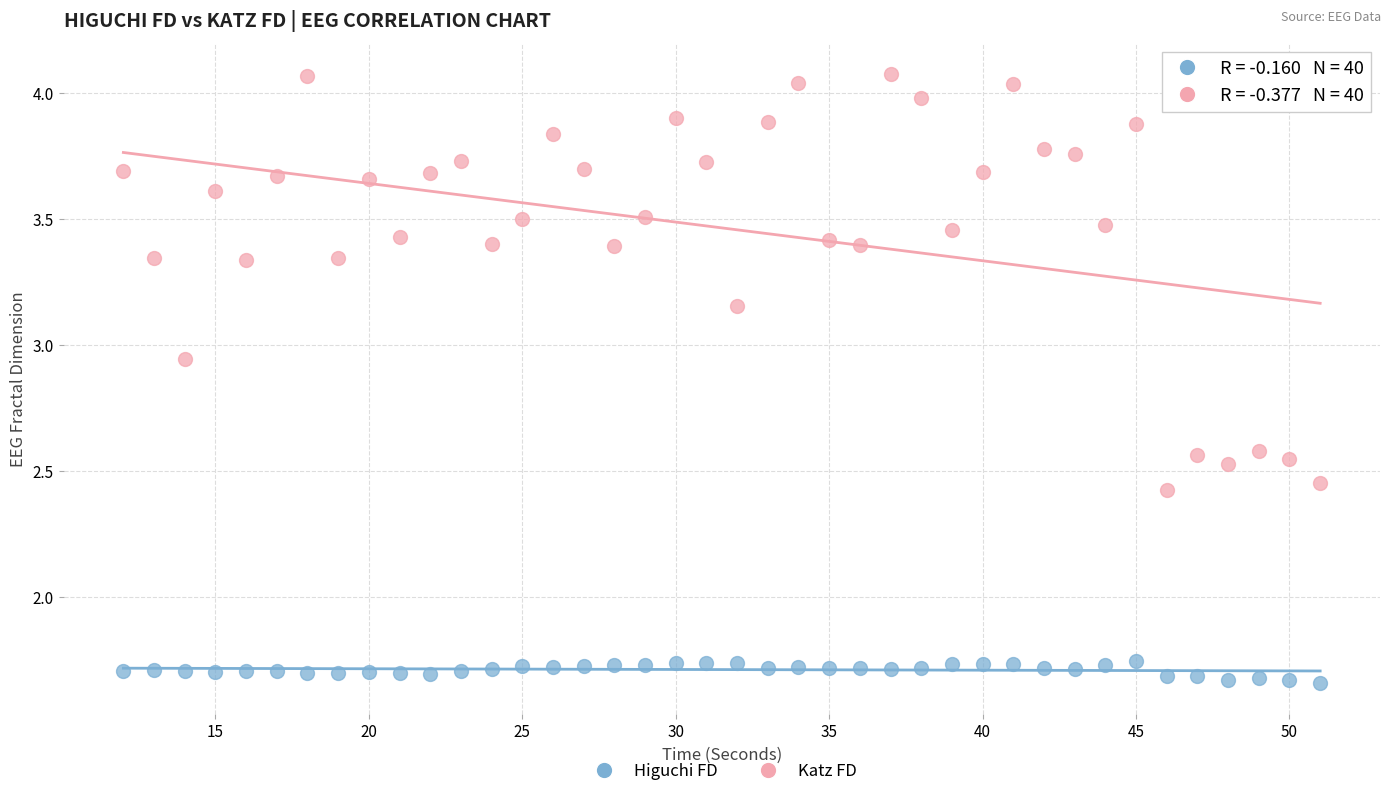

Which series contains the lowest Y value?

Higuchi FD